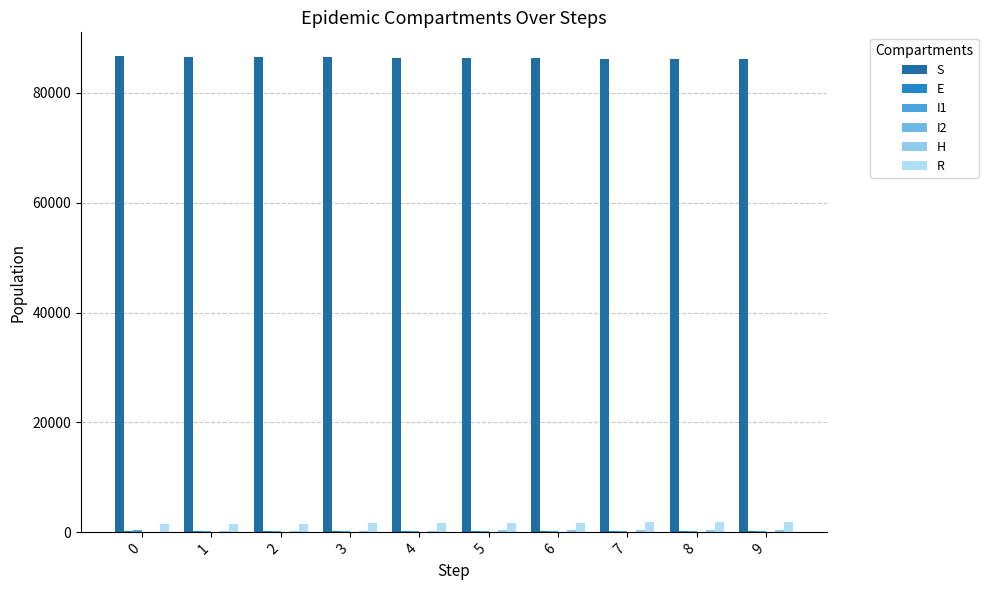

What is the difference between the highest and lowest values at 3?

86362.8